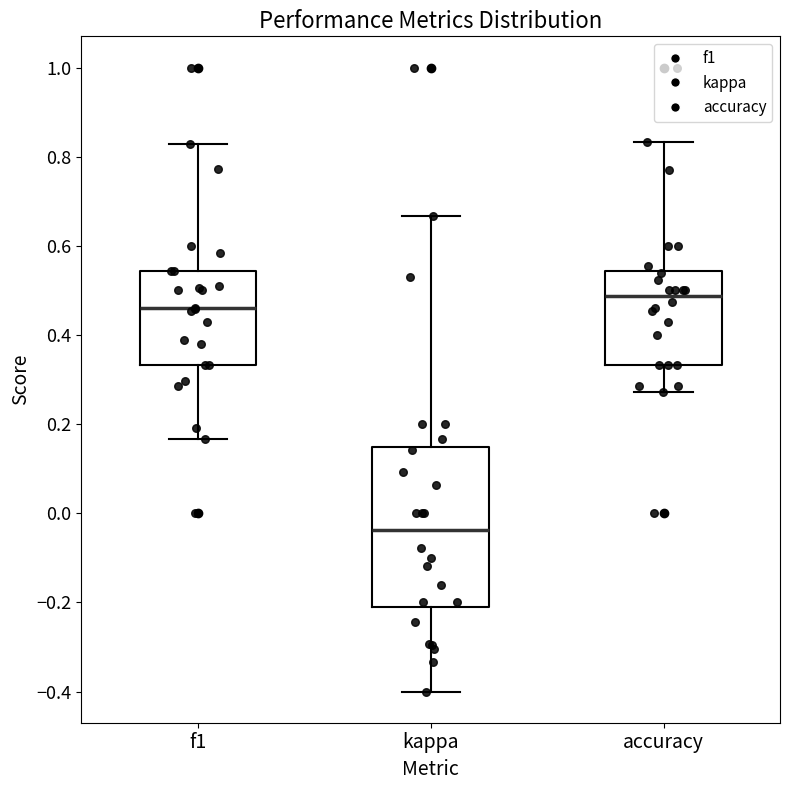

Where does the median line of the box for kappa sit on the y-axis? The values are not printed on the chart, so give them approximately, as read against the axis.

-0.04